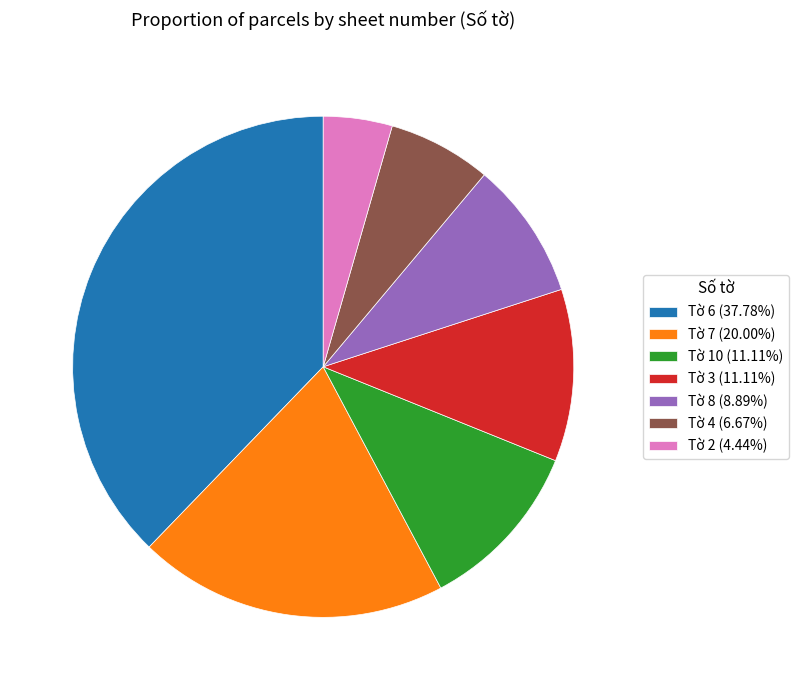

Count the number of slices in the pie.

7